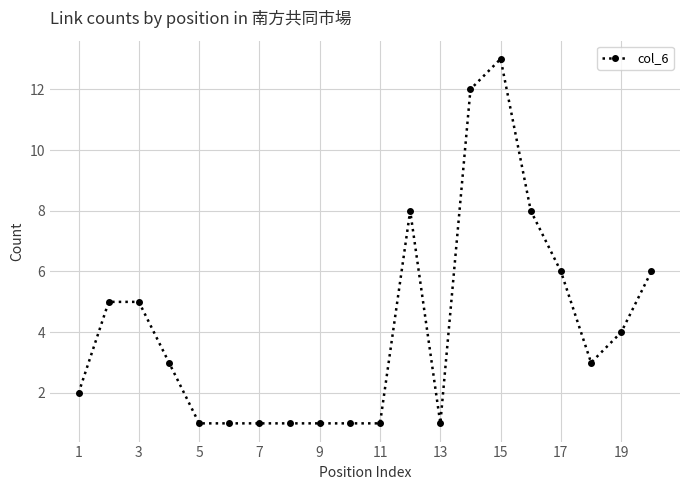

What is the greatest value displayed?

13